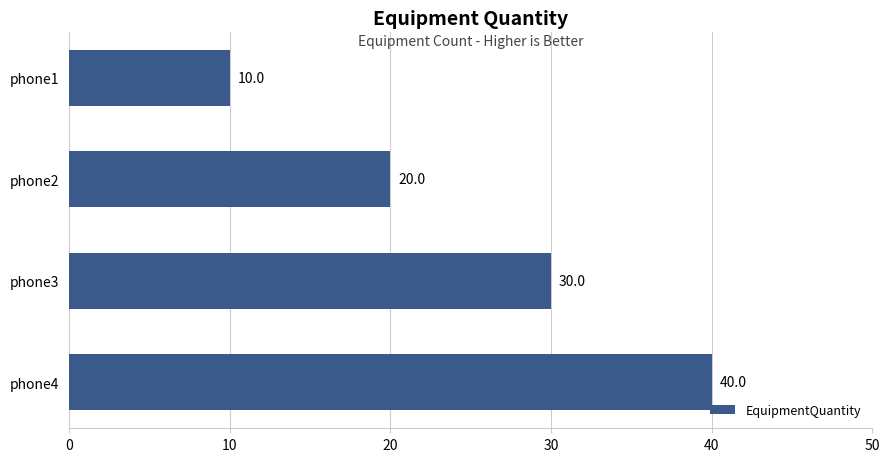

The value at phone1 is 6. True or false?

False